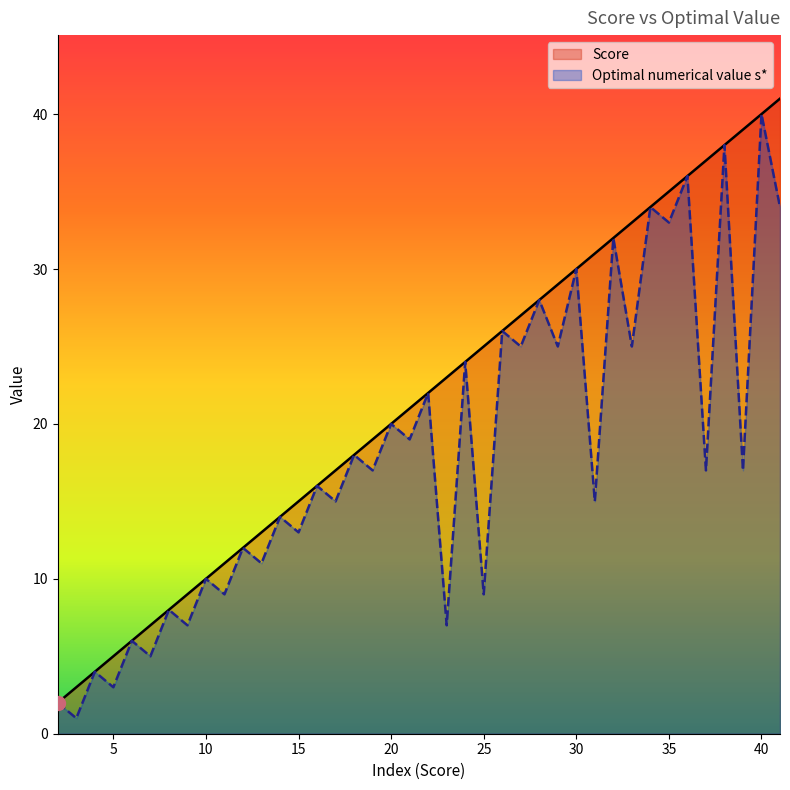

The Optimal numerical value s* series shows 20 at 20. True or false?

True